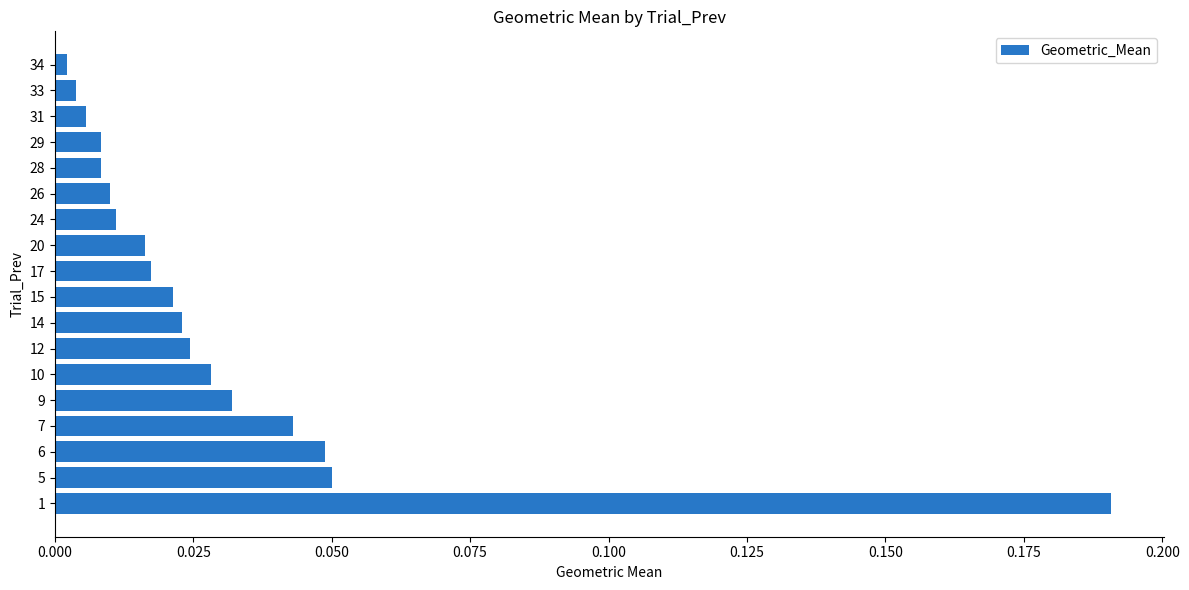

Which has a higher value, 10 or 17?

10